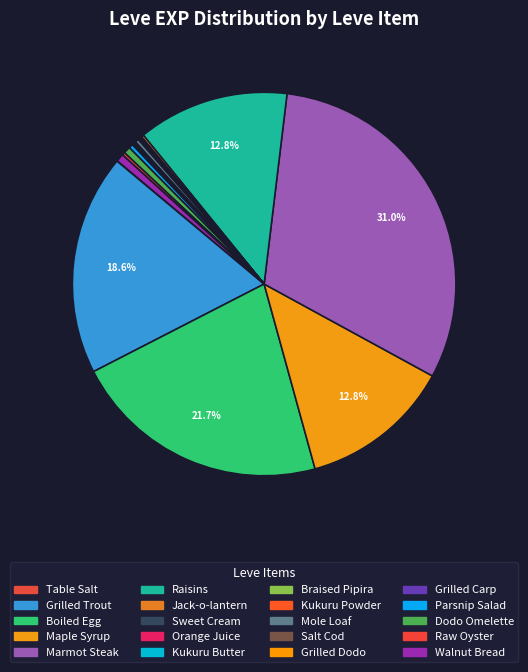

Combined, do Grilled Carp and Mole Loaf account for over 50%?

No